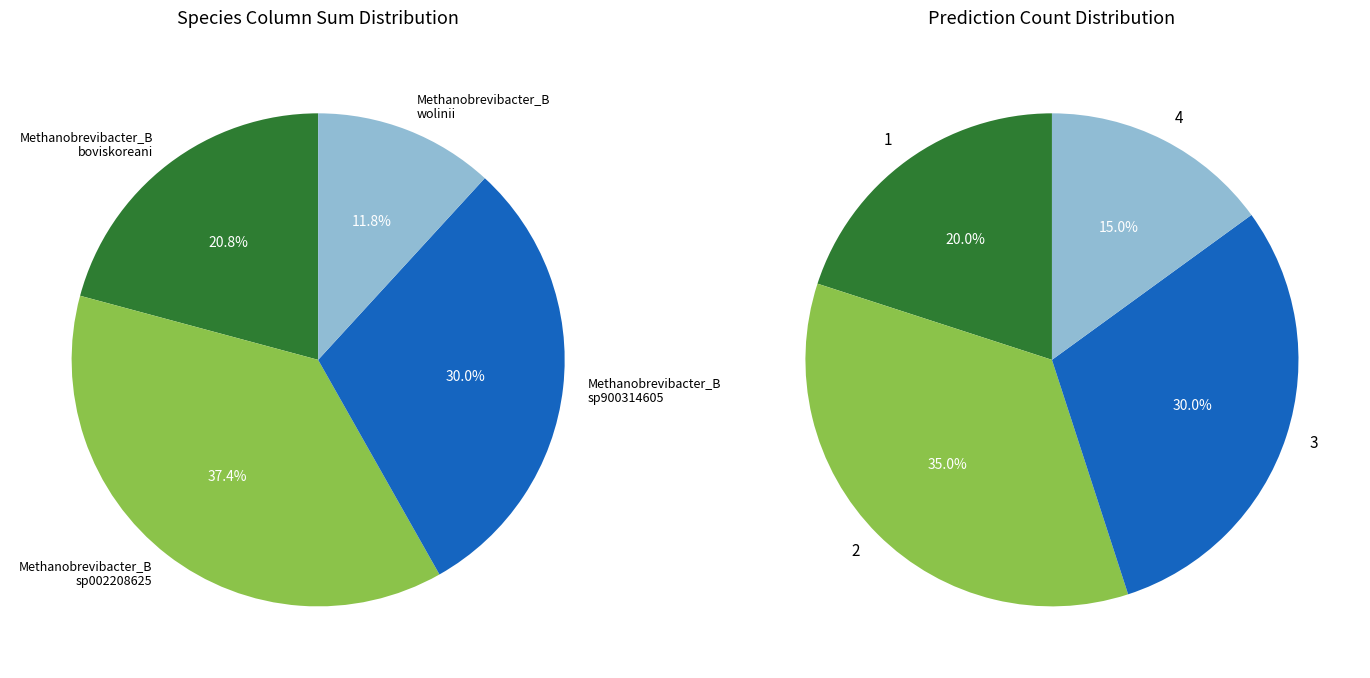

What is the difference between the highest and lowest values at 11?

1.0